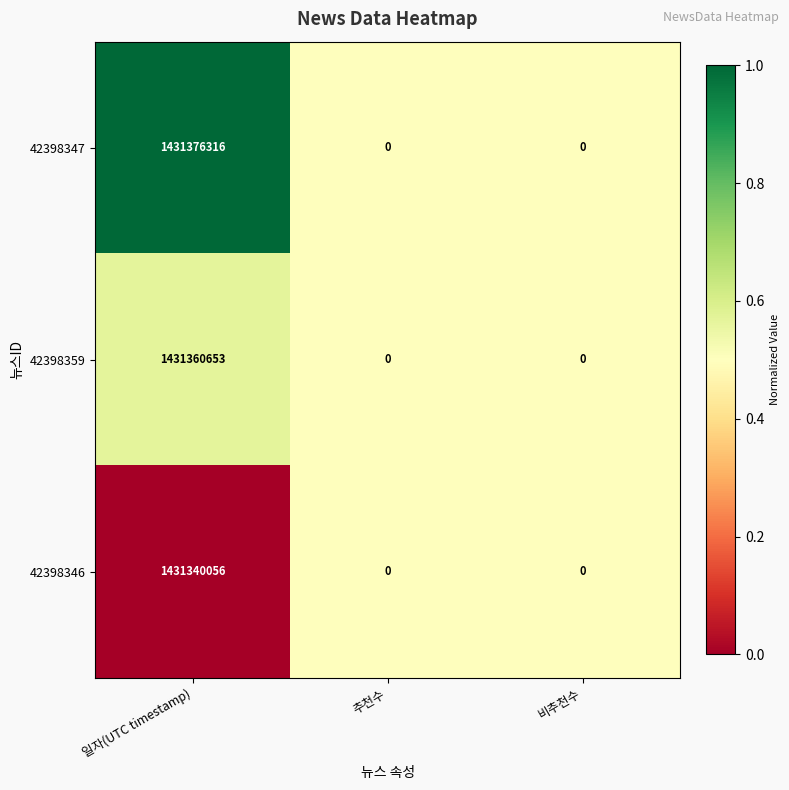

The 42398346 series shows 1431340056 at 일자(UTC timestamp). True or false?

True